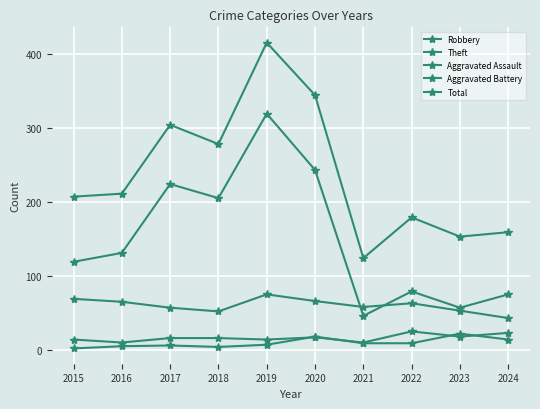

How many distinct data groups are displayed?

5